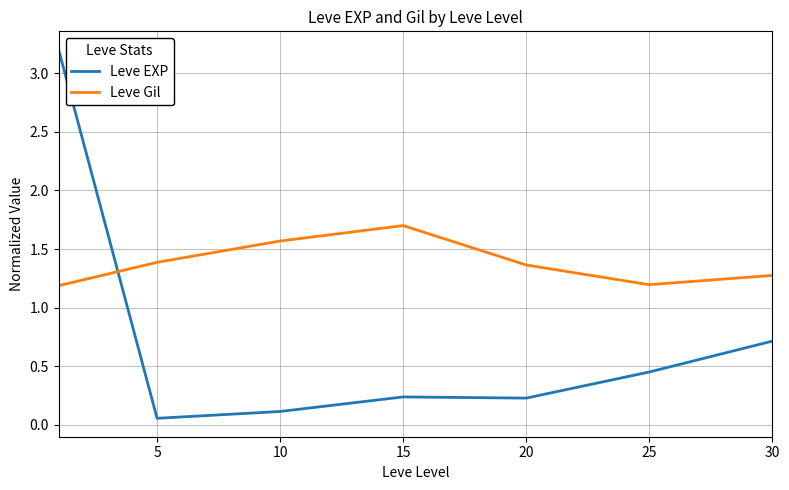

What is the difference between the maximum and minimum values in the Leve EXP series?

3.1